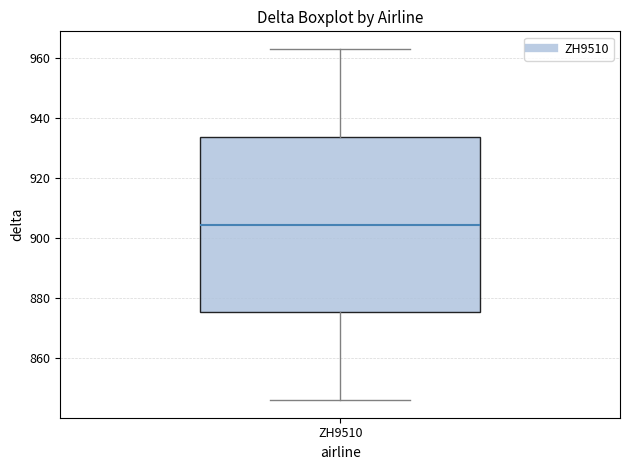

Read this box plot against the y-axis: the position of the median line, the range covered by the box, and the ends of both whiskers. The values are not printed on the chart, so give them approximately, as read against the axis.

median 904, box 876 to 934, whiskers 846 to 964